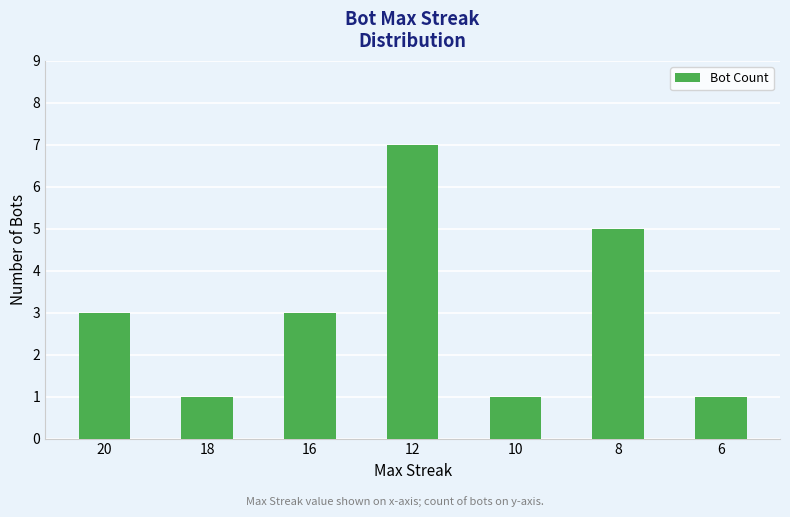

How many values are below 3?

3